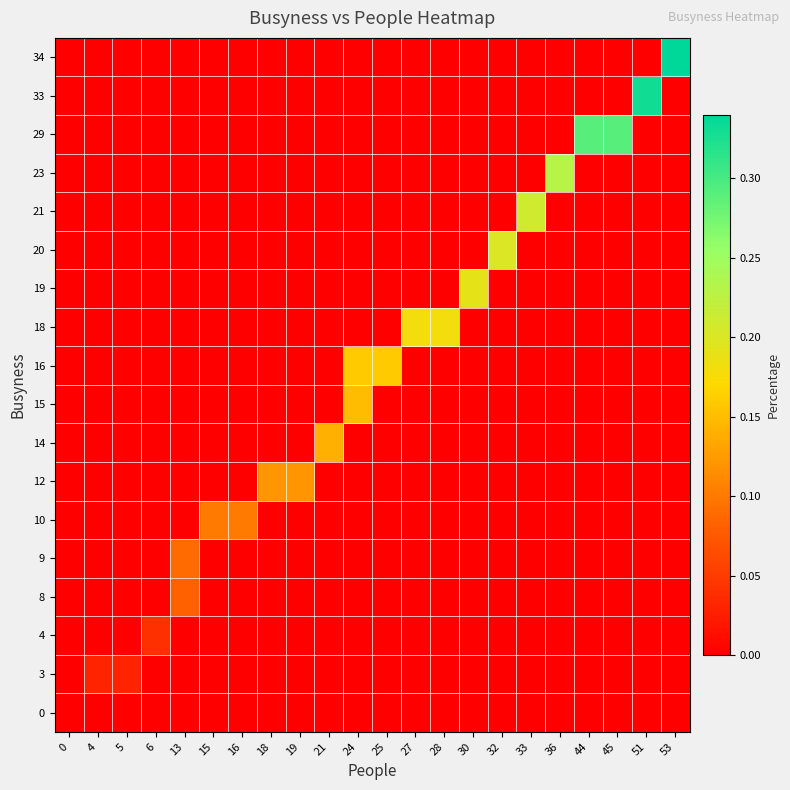

At which category does the chart reach its peak across all series?

53